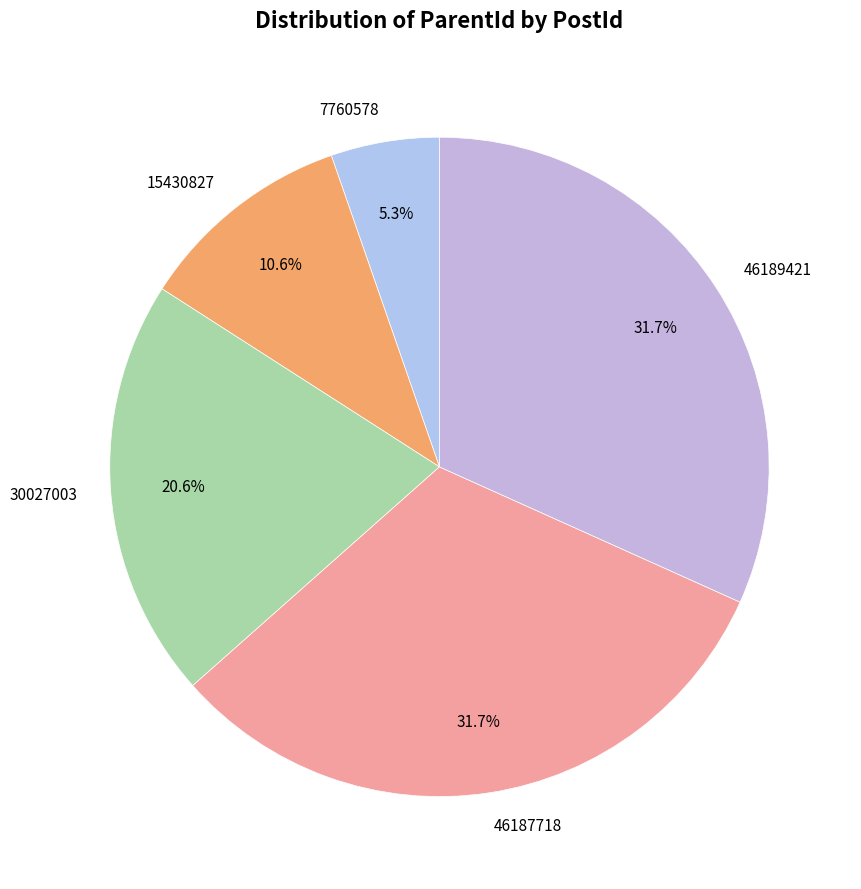

Does 30027003 account for over 50% of the chart?

No